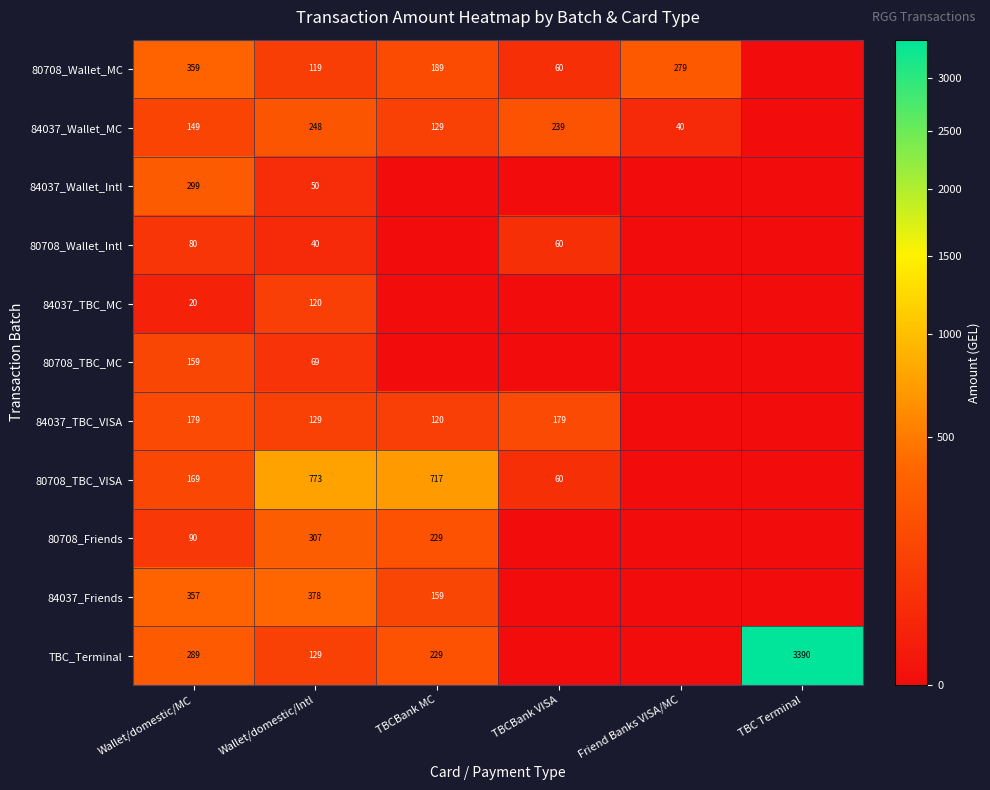

What is the sum of the 84037_Friends values at Wallet/domestic/Intl and TBCBank MC?

537